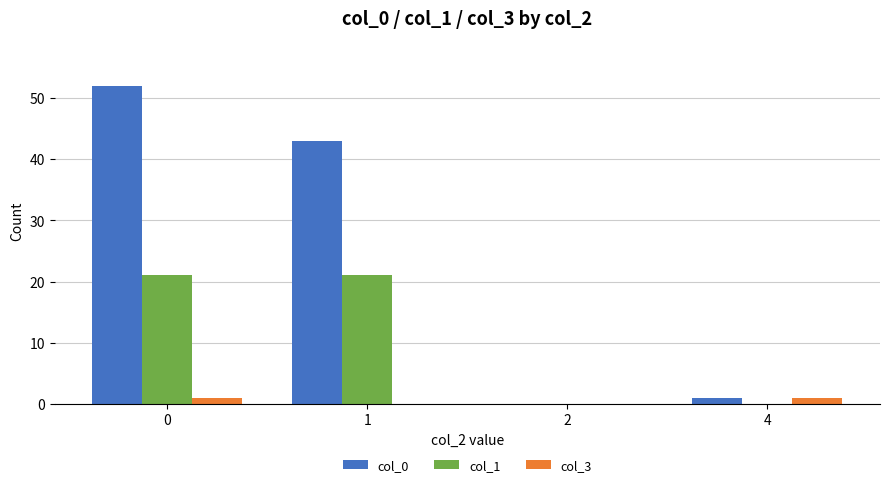

How many groups of bars are there?

4